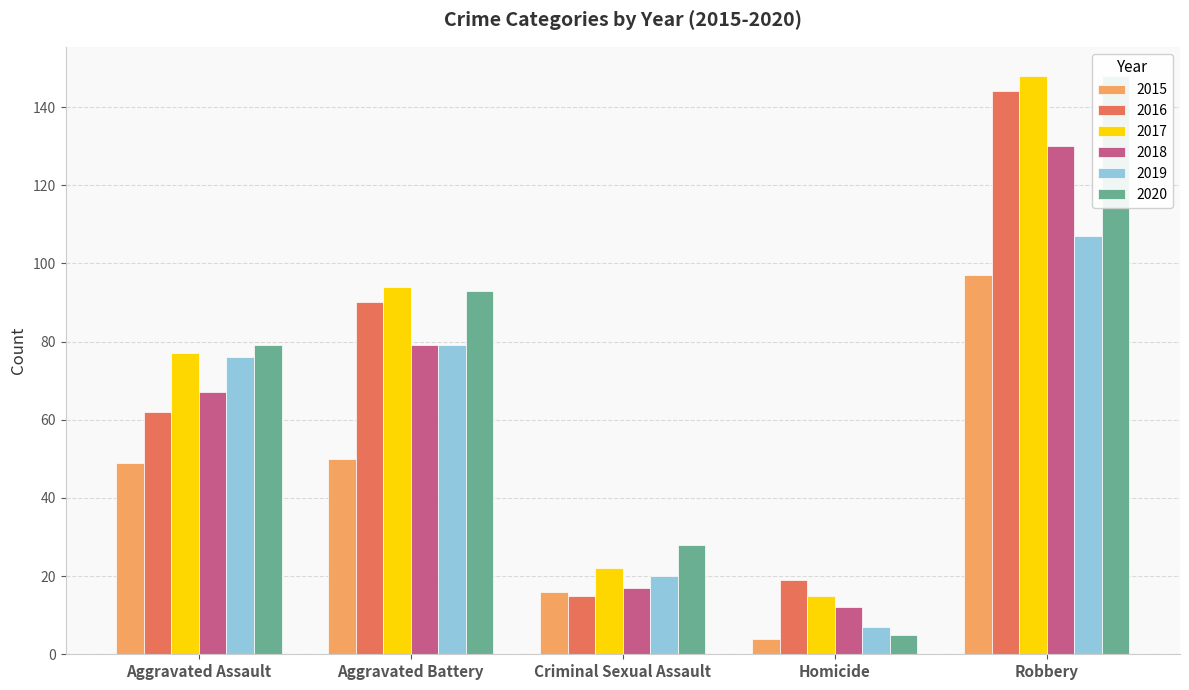

Rank the series by their maximum value, from highest to lowest.

2017, 2020, 2016, 2018, 2019, 2015